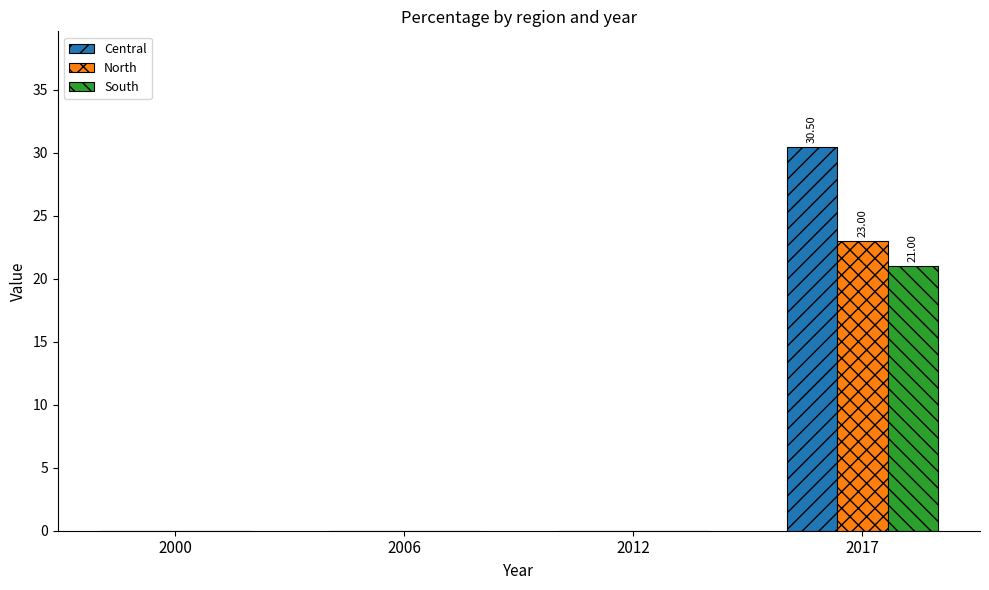

Which series has the largest total across all categories?

Central